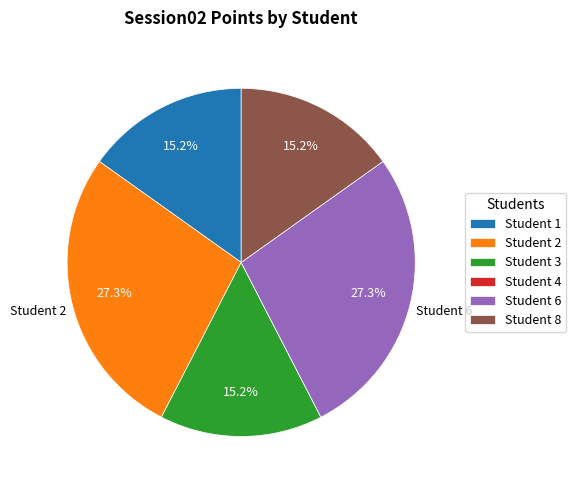

What percentage is NOT represented by Student 3?

84.8%